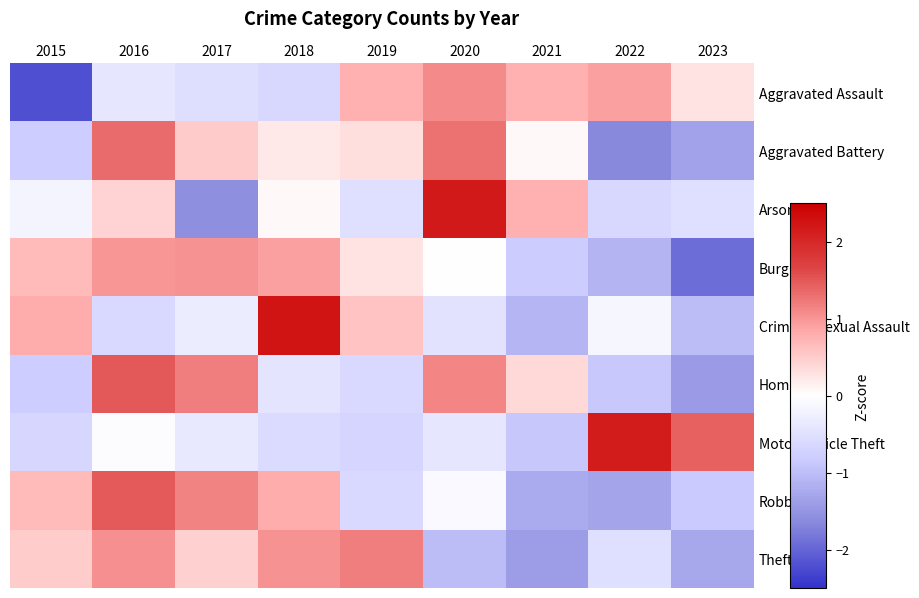

Reading right to left, what are all the values shown in this chart?

Aggravated Assault: 2023=0.3	2022=0.9	2021=0.8	2020=1.1	2019=0.8	2018=-0.6	2017=-0.5	2016=-0.4	2015=-2.2
Aggravated Battery: 2023=-1.3	2022=-1.6	2021=0.1	2020=1.3	2019=0.3	2018=0.2	2017=0.5	2016=1.3	2015=-0.8
Arson: 2023=-0.5	2022=-0.6	2021=0.8	2020=2.2	2019=-0.5	2018=0.1	2017=-1.6	2016=0.4	2015=-0.2
Burglary: 2023=-1.9	2022=-1.1	2021=-0.8	2020=-0.0	2019=0.3	2018=0.9	2017=1.0	2016=1.0	2015=0.7
Criminal Sexual Assault: 2023=-1.0	2022=-0.1	2021=-1.1	2020=-0.5	2019=0.6	2018=2.2	2017=-0.3	2016=-0.6	2015=0.8
Homicide: 2023=-1.4	2022=-0.9	2021=0.4	2020=1.1	2019=-0.6	2018=-0.4	2017=1.2	2016=1.5	2015=-0.8
Motor Vehicle Theft: 2023=1.4	2022=2.2	2021=-0.9	2020=-0.4	2019=-0.7	2018=-0.6	2017=-0.4	2016=-0.0	2015=-0.7
Robbery: 2023=-0.9	2022=-1.3	2021=-1.2	2020=-0.1	2019=-0.6	2018=0.8	2017=1.1	2016=1.5	2015=0.7
Theft: 2023=-1.3	2022=-0.5	2021=-1.4	2020=-1.0	2019=1.2	2018=1.0	2017=0.5	2016=1.1	2015=0.5